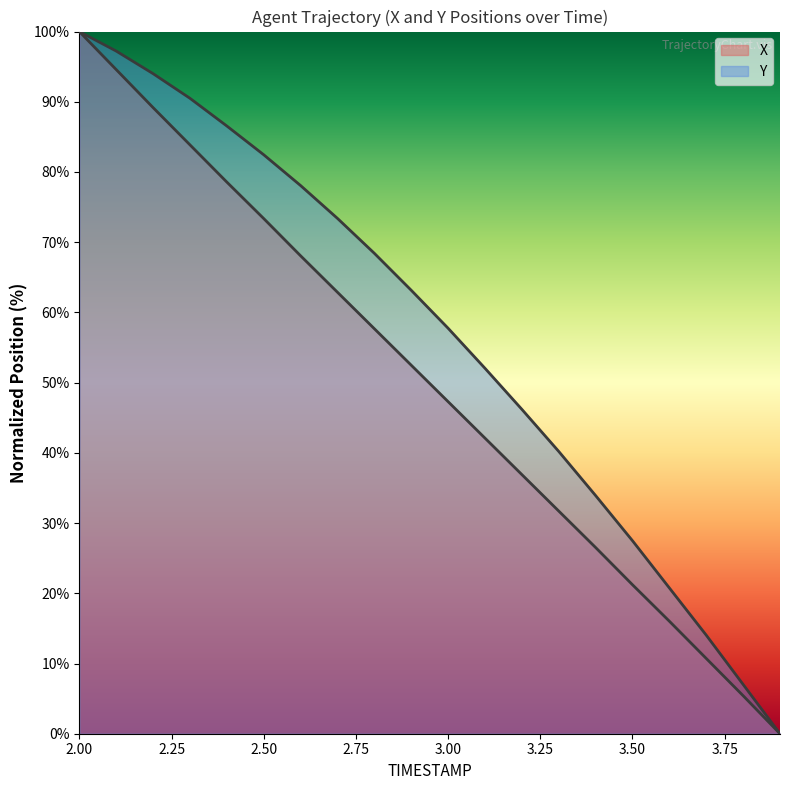

Does the chart display data point markers on the line(s)?

No